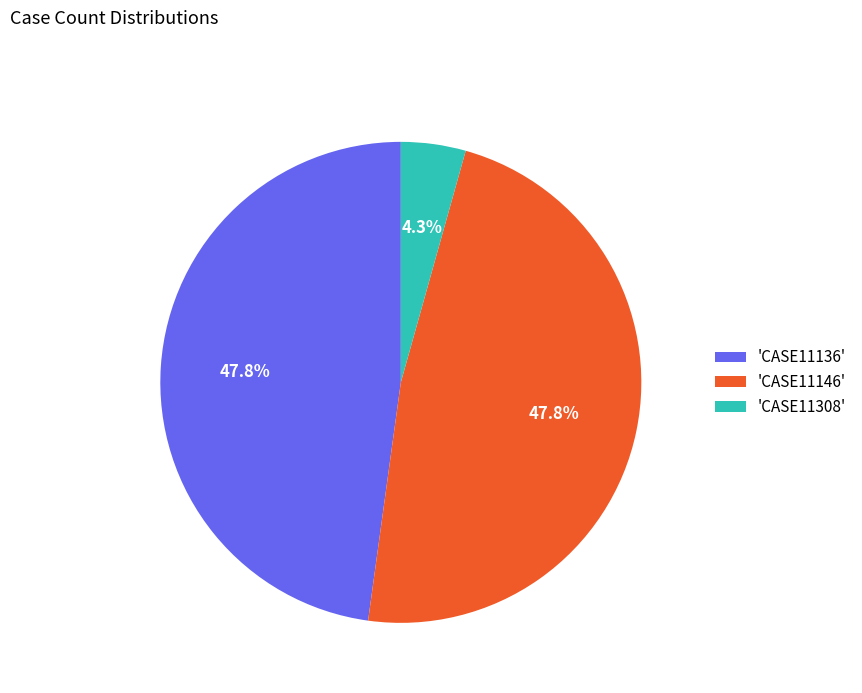

What percentage is NOT represented by 'CASE11136'?

52.2%